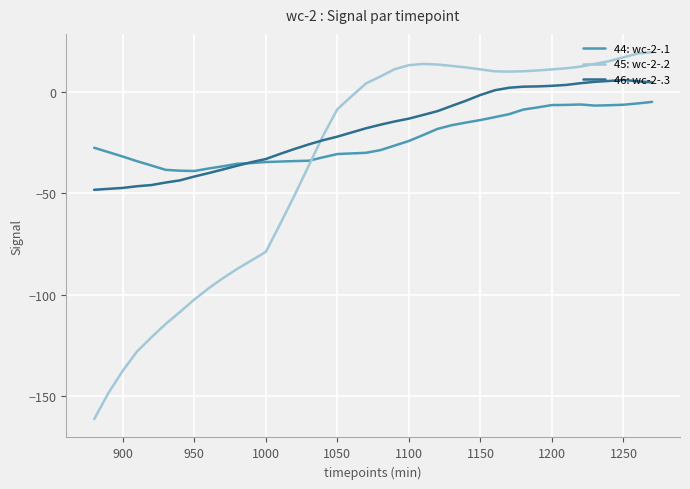

After their last crossing, which series has the higher values: 46: wc-2-.3 or 44: wc-2-.1?

46: wc-2-.3